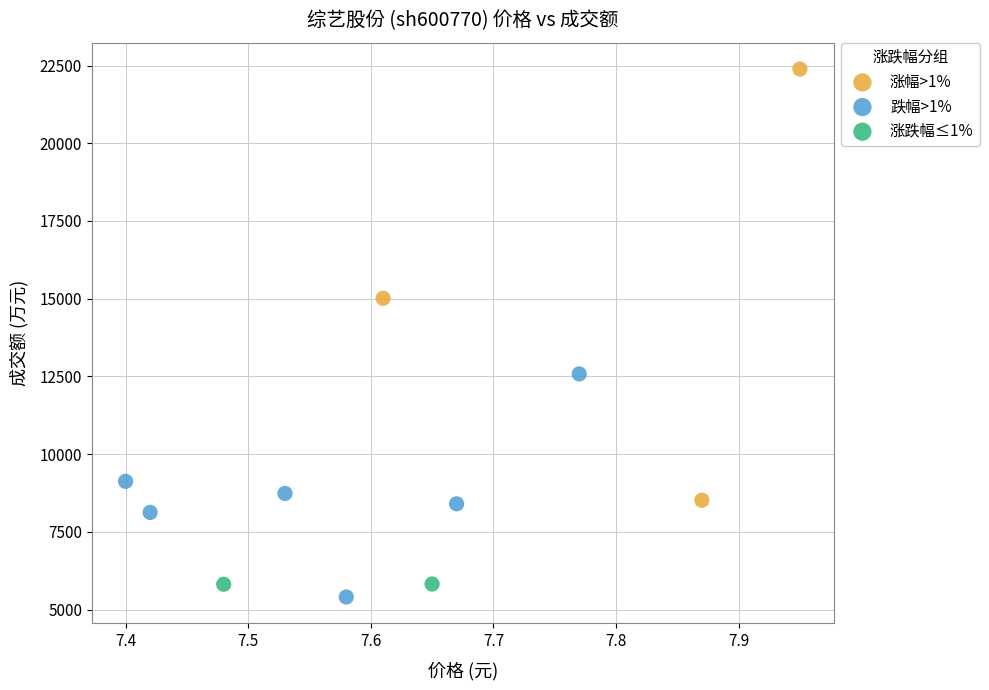

Which series has the largest Y range (max minus min)?

涨幅>1%